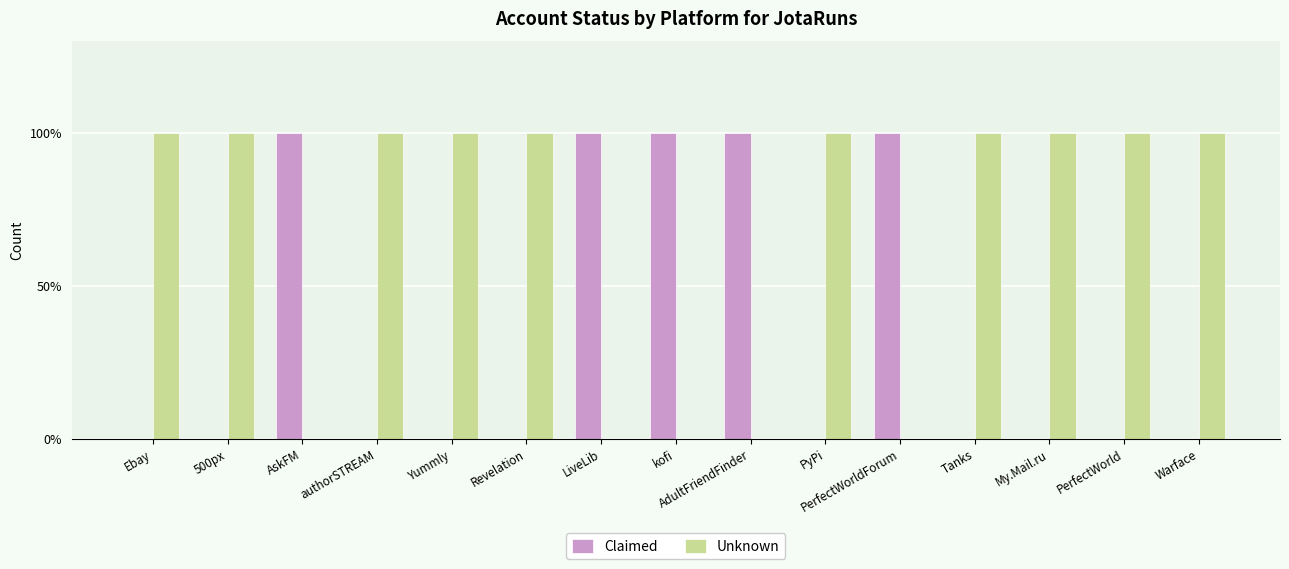

What is the difference between the highest and lowest values at Warface?

1